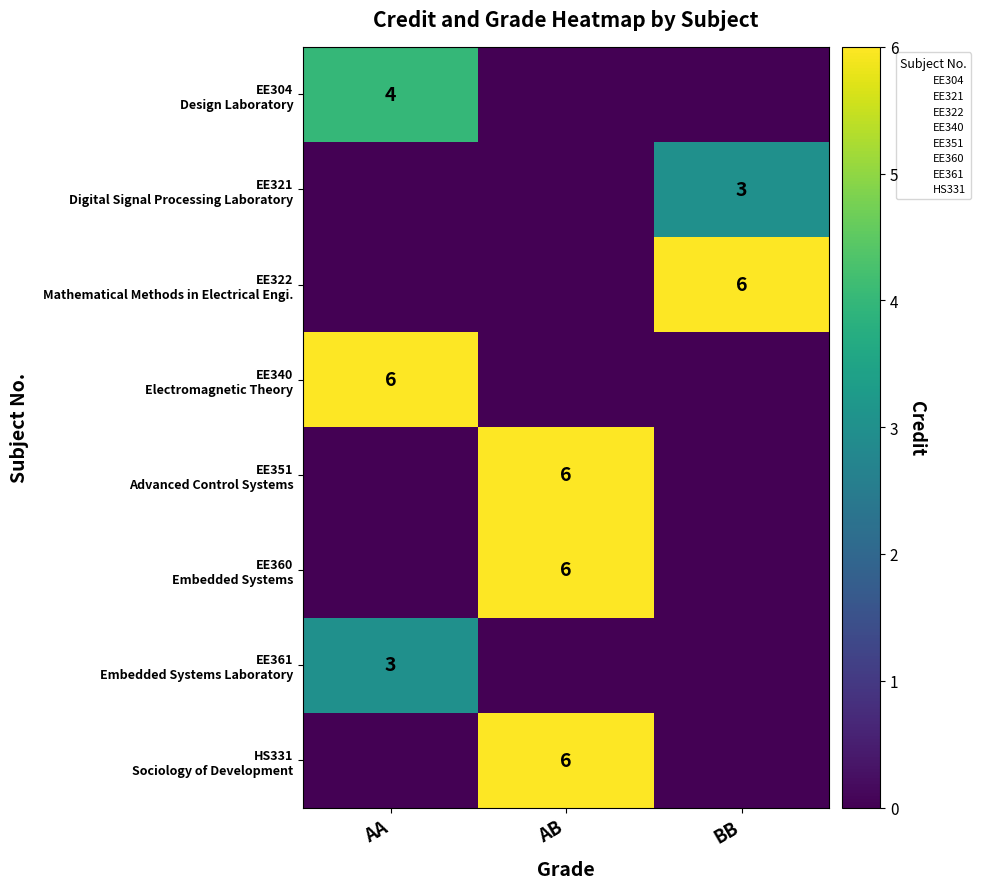

Where is EE361 Embedded Systems Laboratory nearest to the value 1?

AB